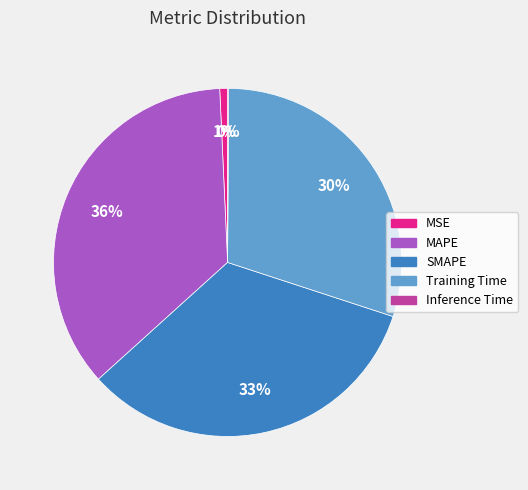

Does any single category account for the majority?

No